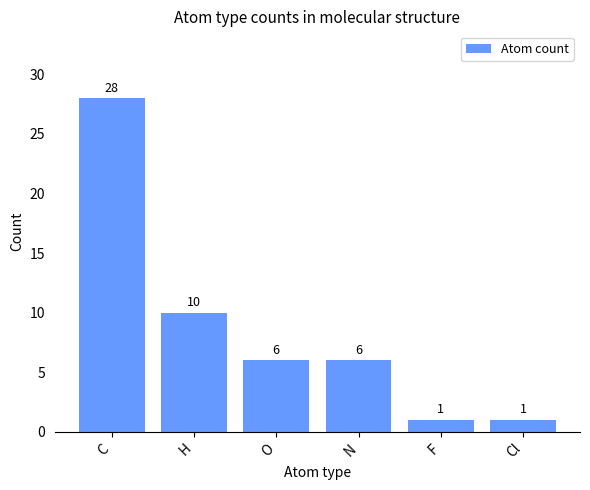

What is the maximum value shown in the chart?

28